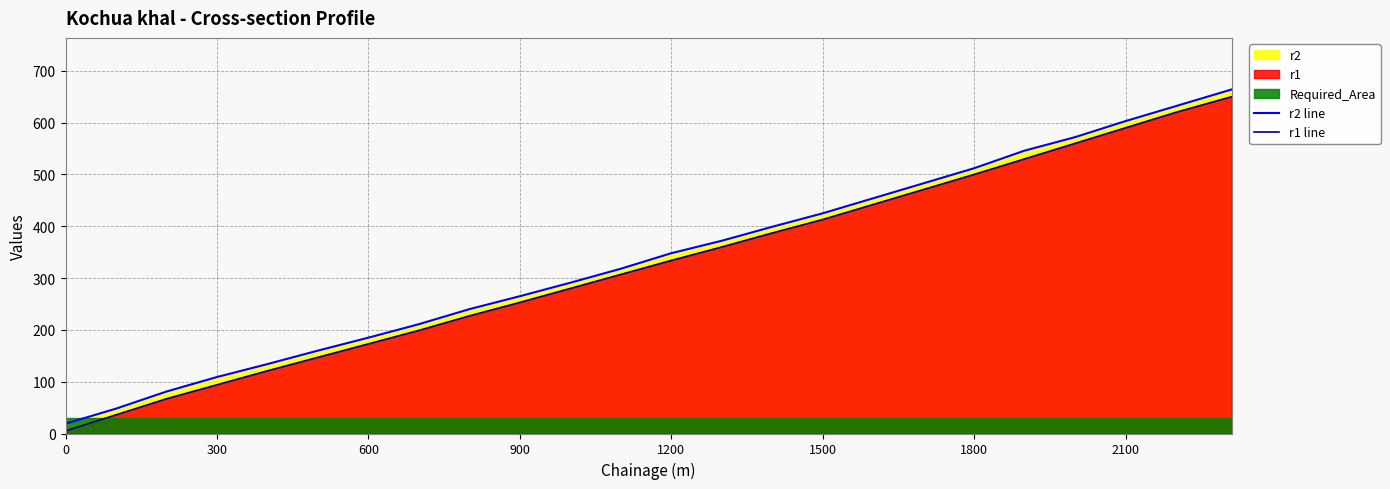

True or false: r1 line has more than 0 points higher than both neighbors.

False